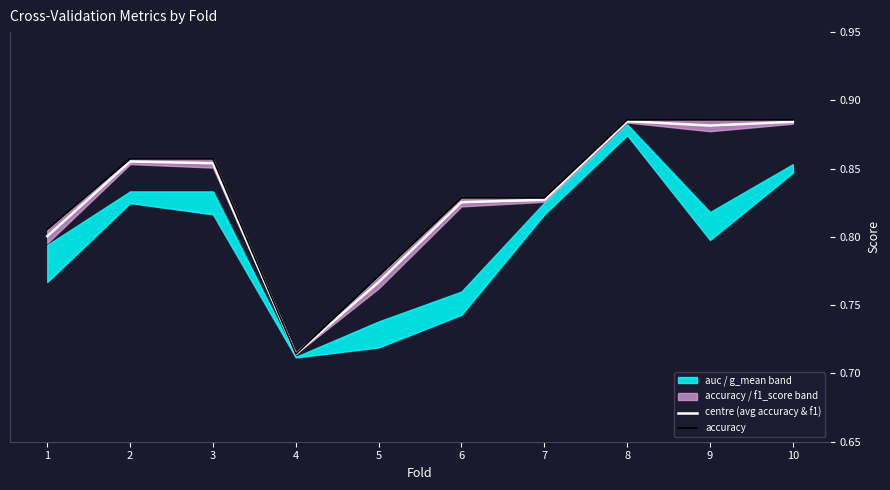

At which category is the sum across all series the highest?

8